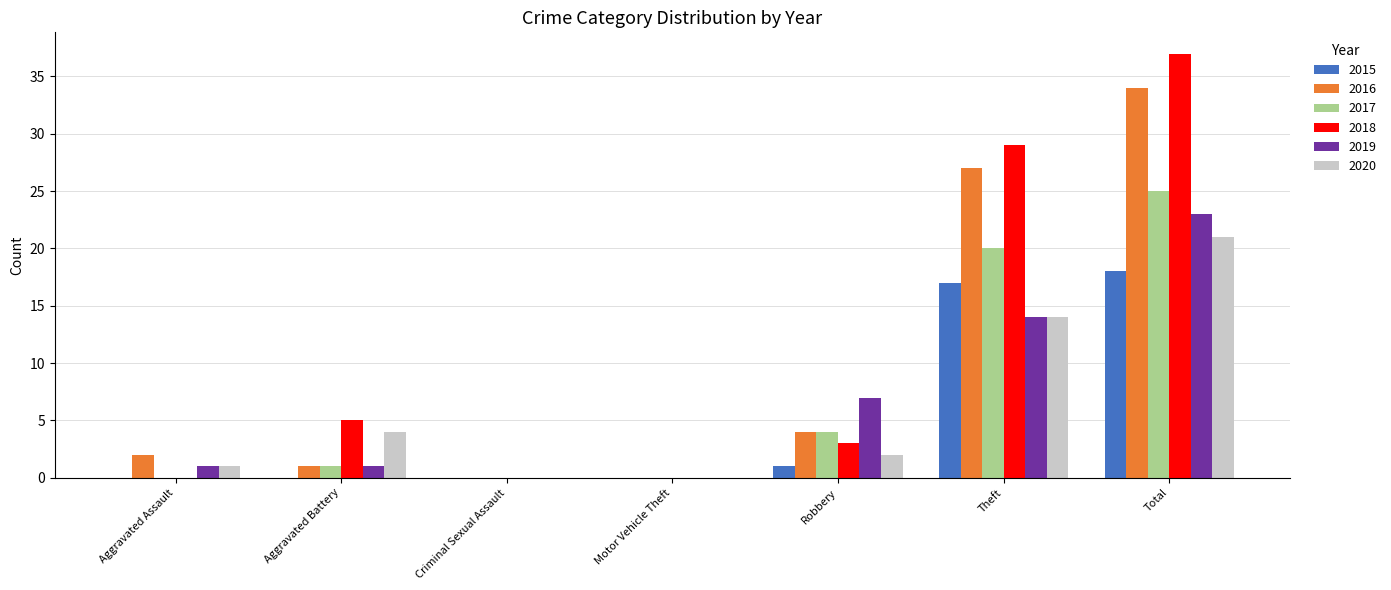

Which series has the largest range (max minus min)?

2018